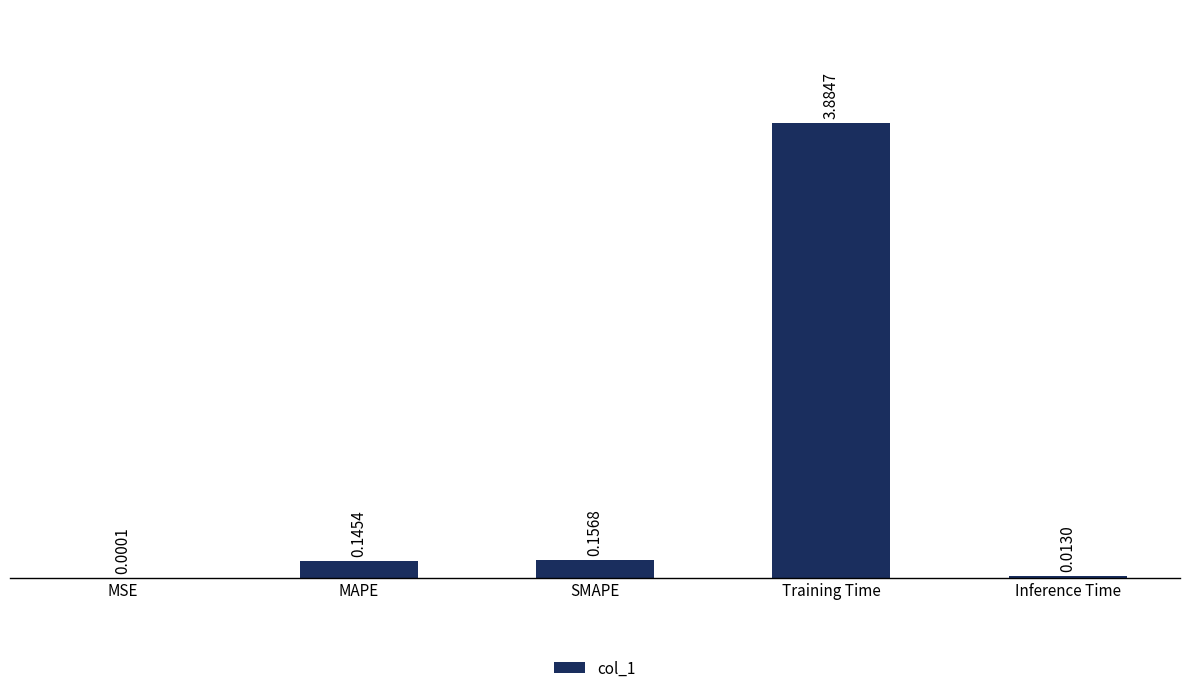

At which label is the value closest to 1?

SMAPE